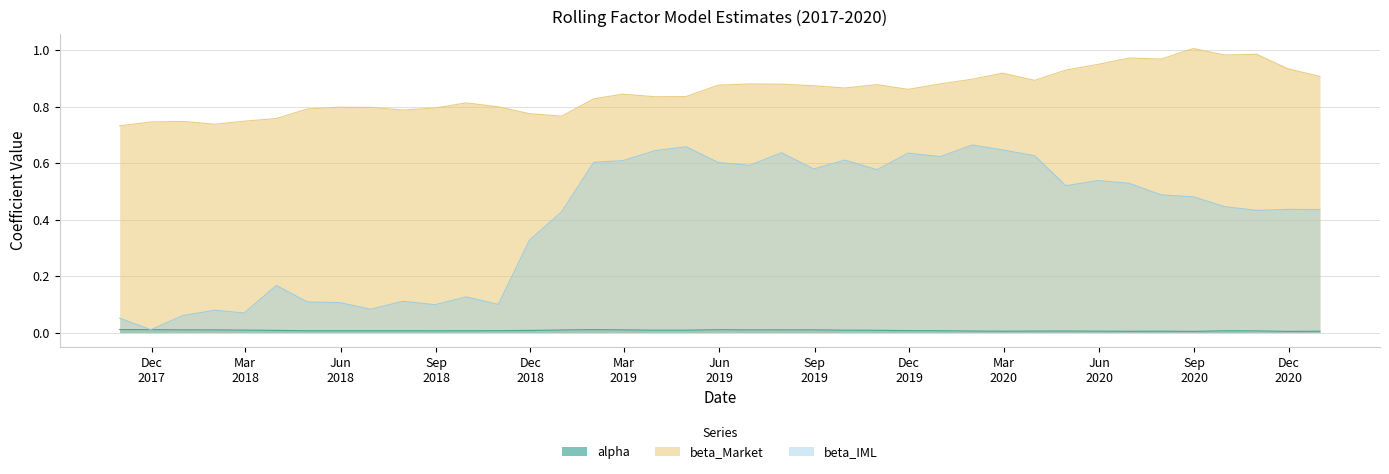

List the series in order of their peak value, highest first.

beta_Market, beta_IML, alpha